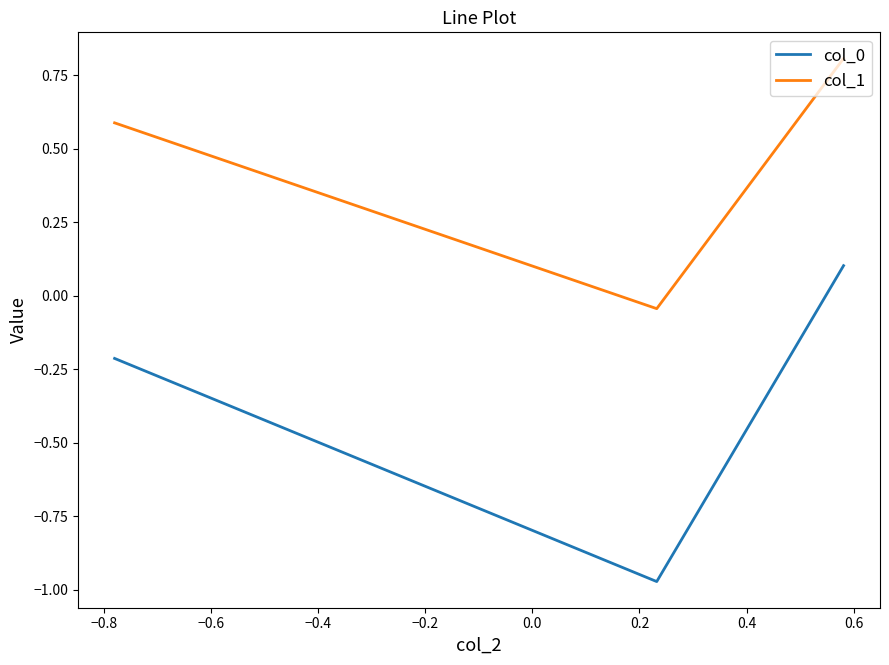

Which series has the largest total across all categories?

col_1